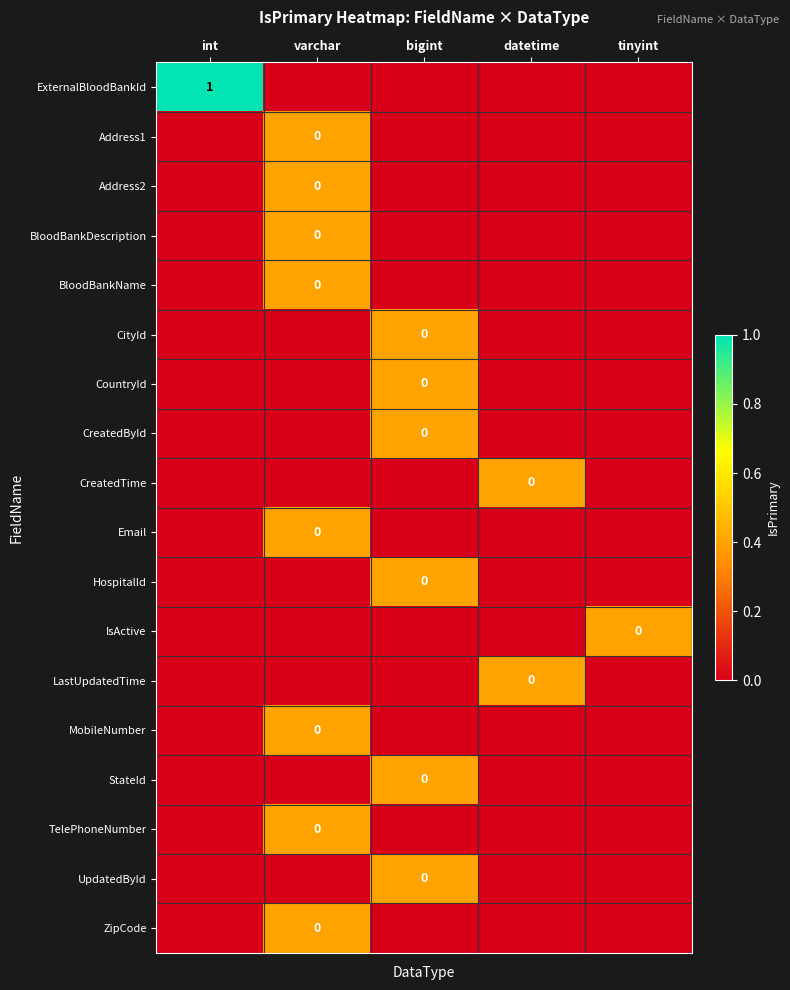

How many BloodBankName values are between 0 and 1?

5